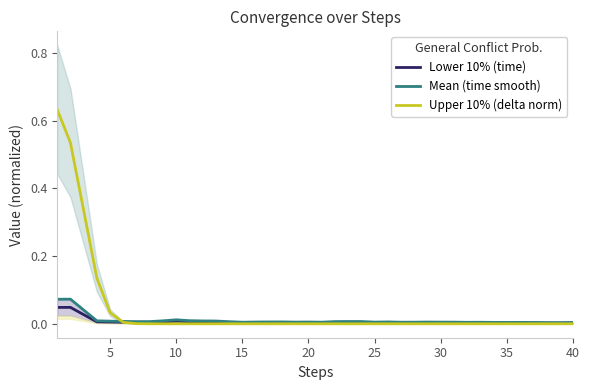

True or false: Upper 10% (delta norm) has a value of 0.0 at 10.

True